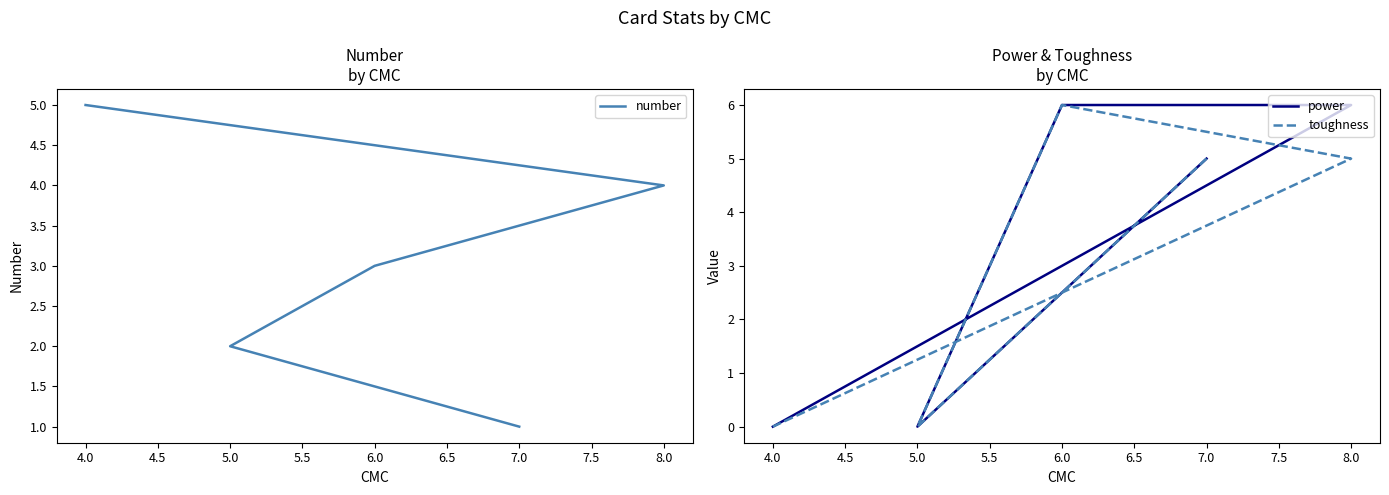

What position from the left is 5.0?

2